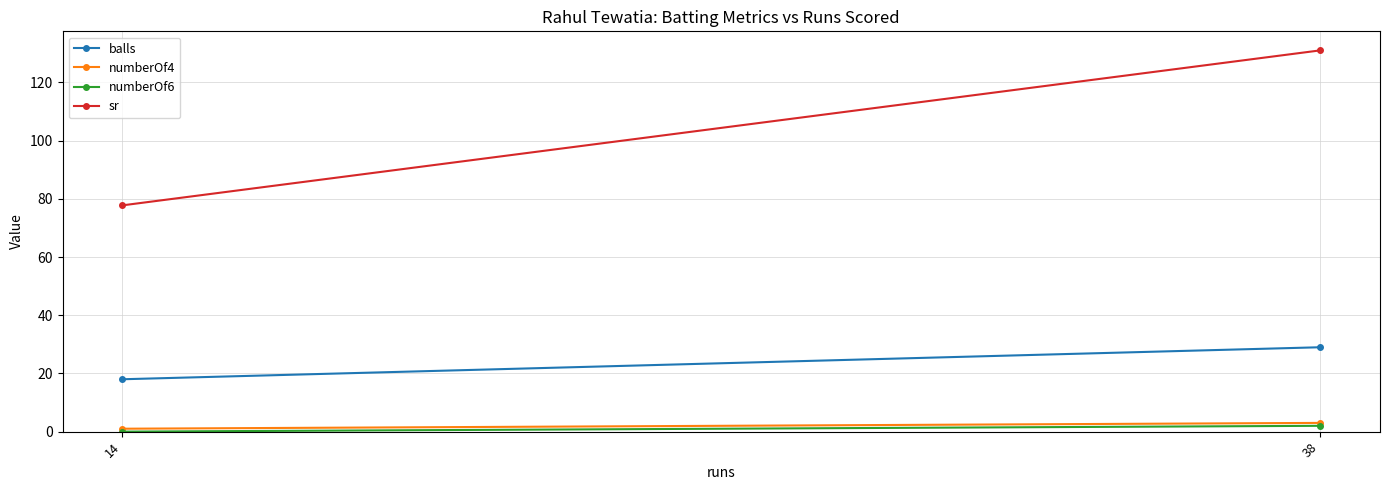

At how many categories does at least one series exceed 97?

1